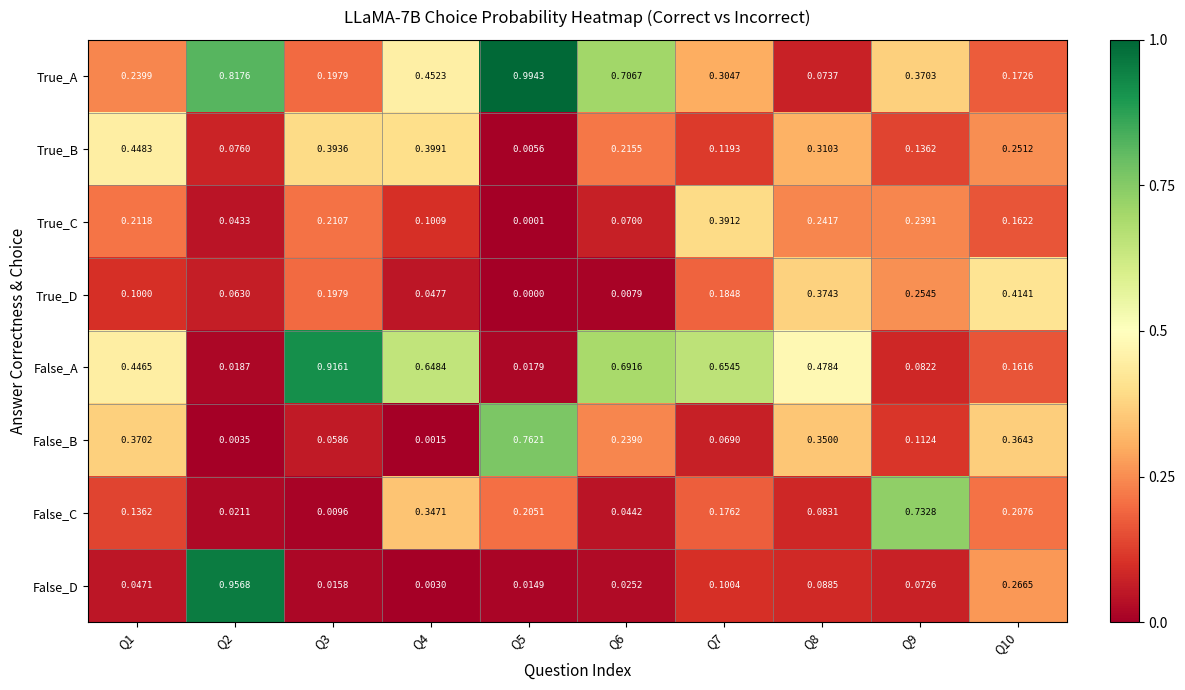

List the series in order of their peak value, highest first.

True_A, False_D, False_A, False_B, False_C, True_B, True_D, True_C